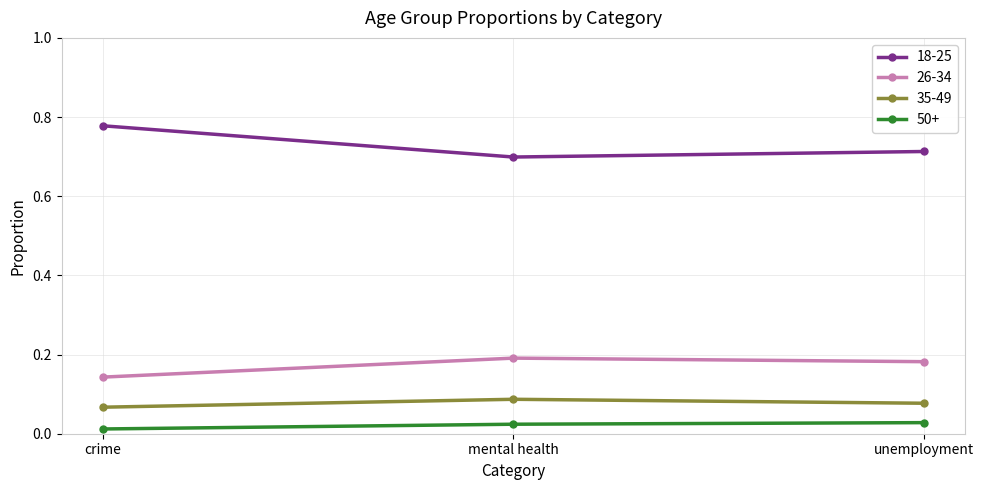

The value of 26-34 at mental health is 0.3. True or false?

False